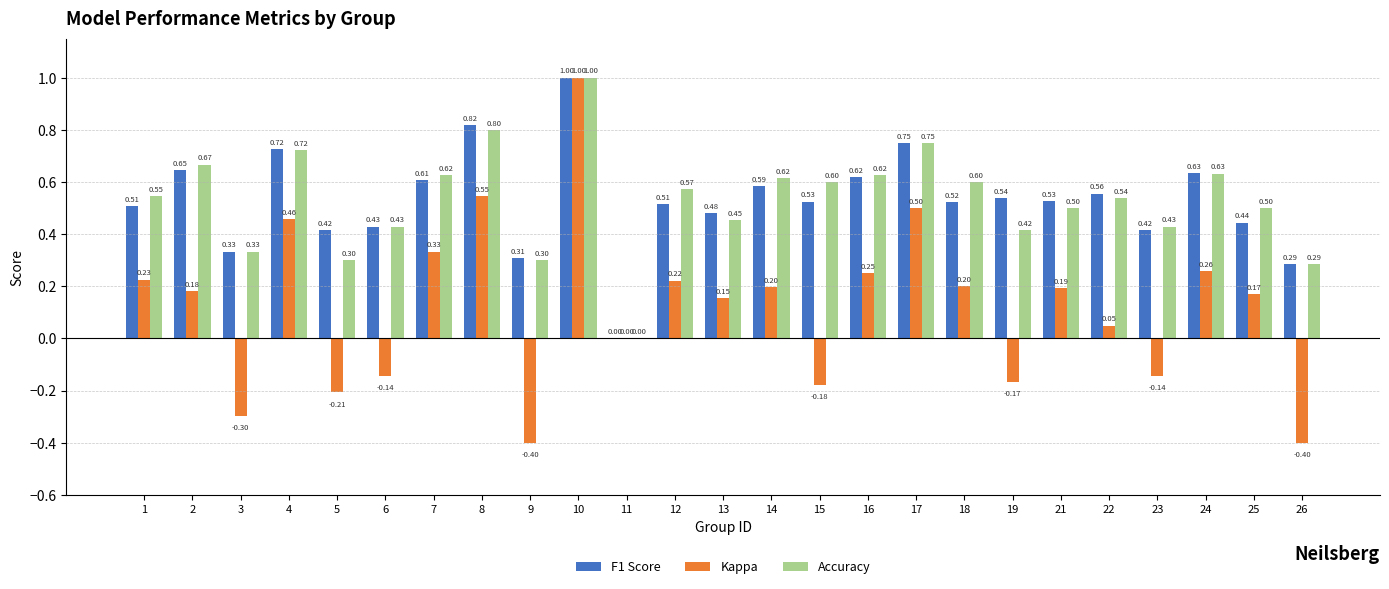

The Accuracy series shows 0.2 at 23. True or false?

False